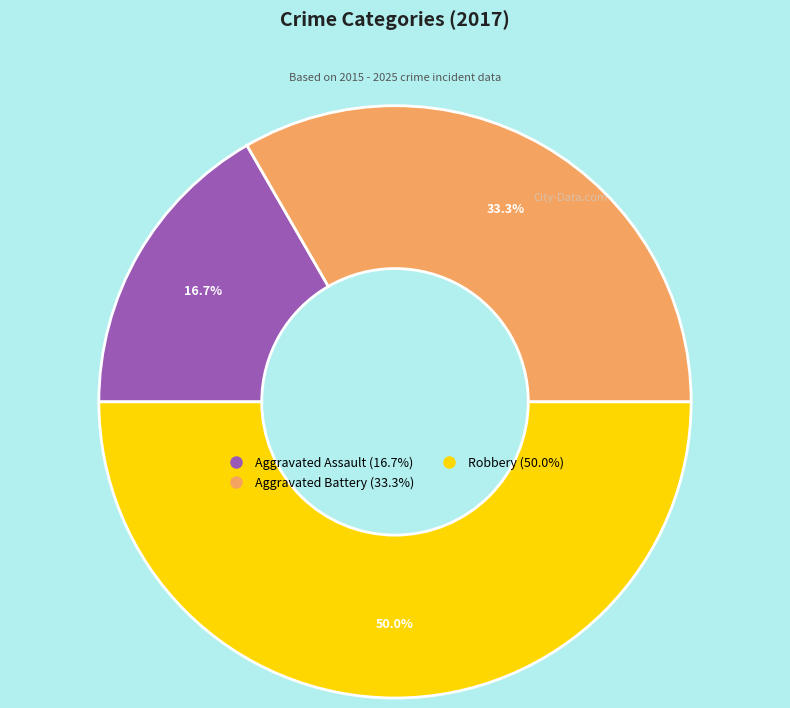

Rank the categories by value from lowest to highest.

Aggravated Assault, Aggravated Battery, Robbery